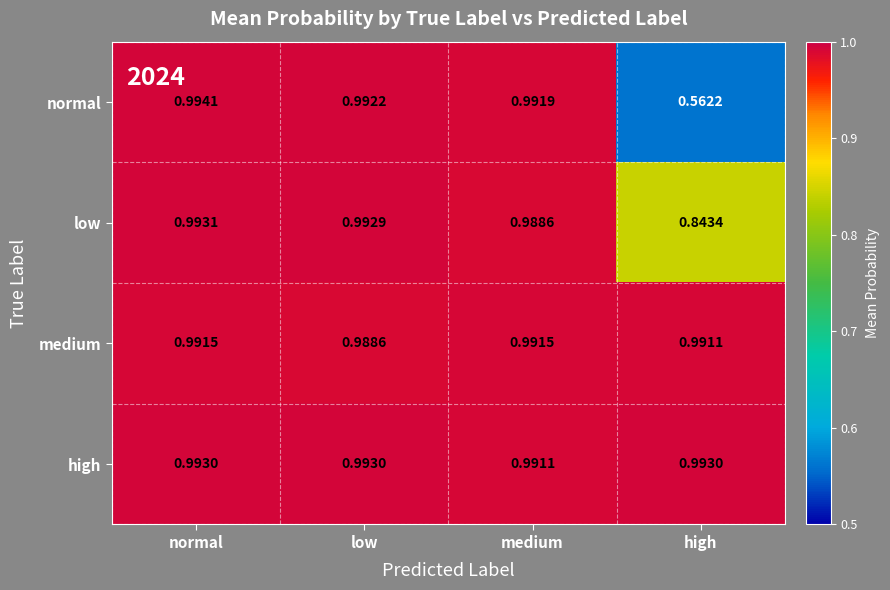

Between medium and high, which series saw the biggest shift?

normal